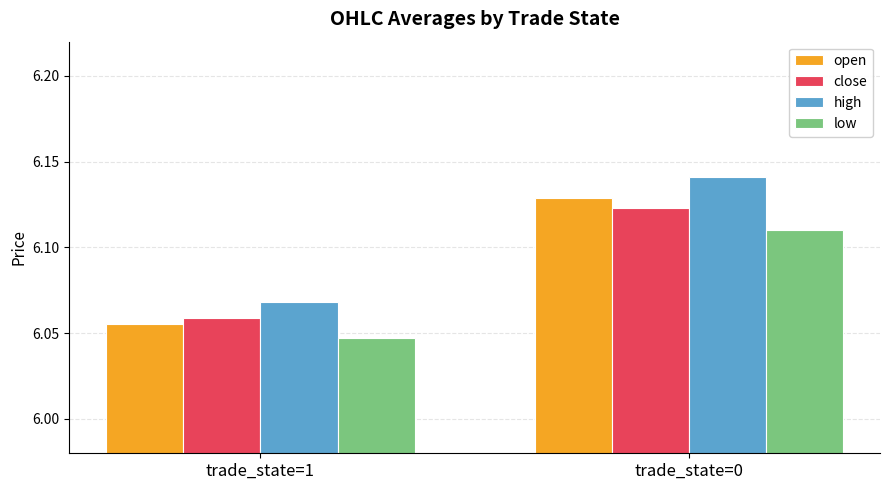

What is the sum of all low values?

12.2